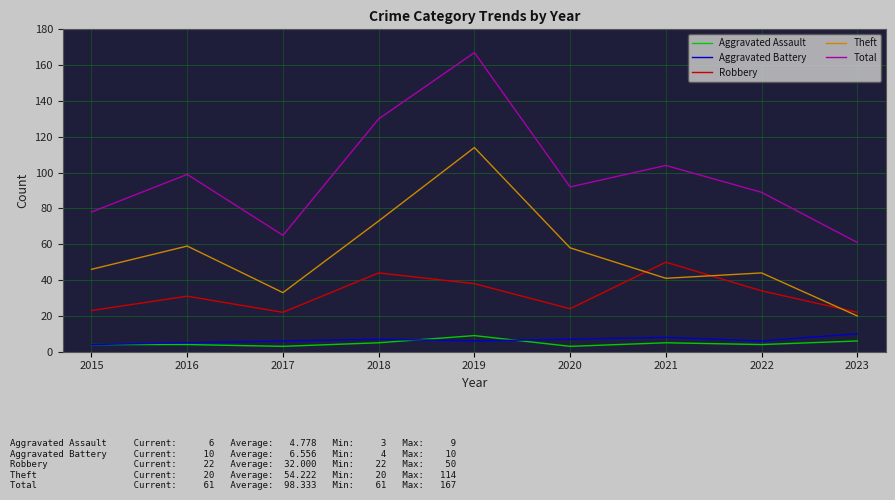

What is the average value of the Total series?

98